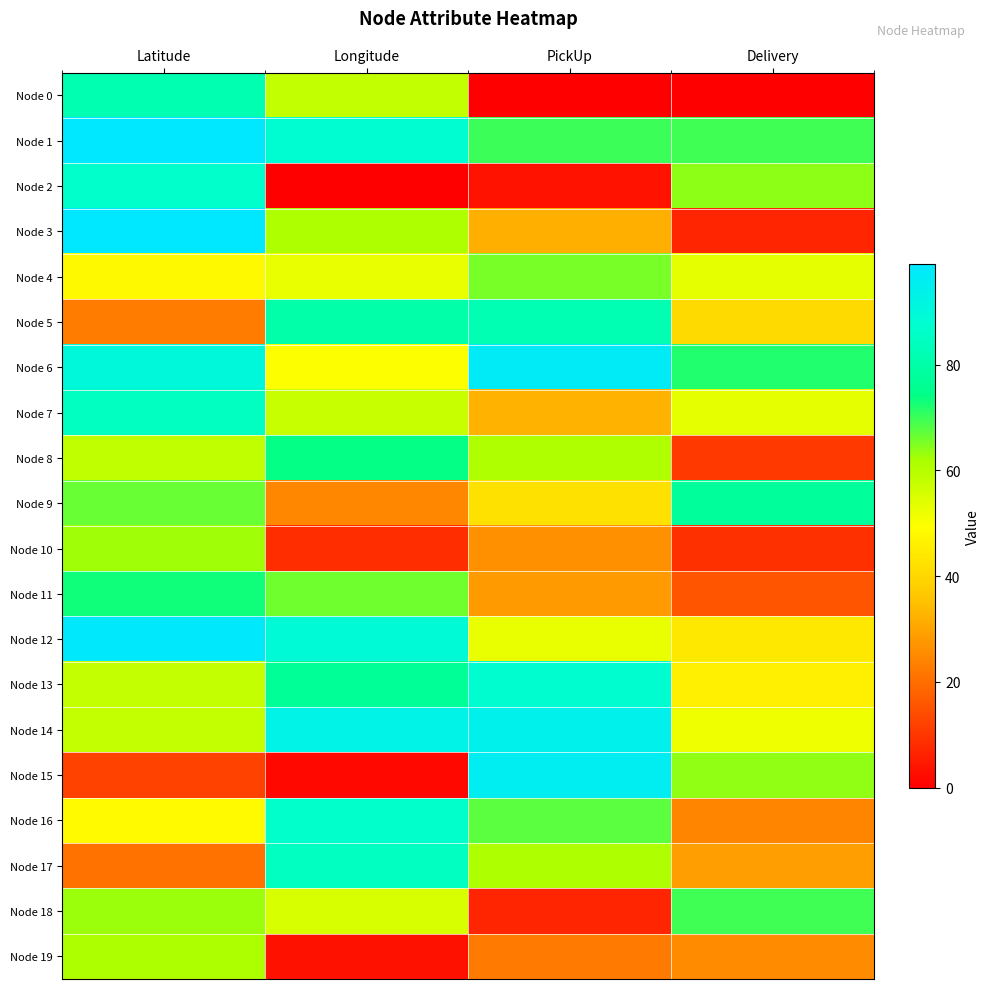

Rank the series at Longitude from highest to lowest value.

Node 14, Node 12, Node 1, Node 16, Node 17, Node 5, Node 13, Node 8, Node 11, Node 3, Node 0, Node 7, Node 18, Node 4, Node 6, Node 9, Node 10, Node 19, Node 15, Node 2